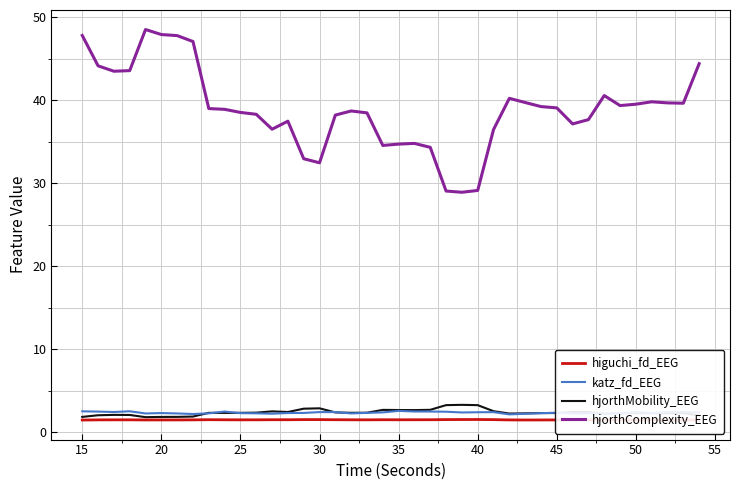

True or false: hjorthComplexity_EEG and hjorthMobility_EEG intersect in this chart.

False